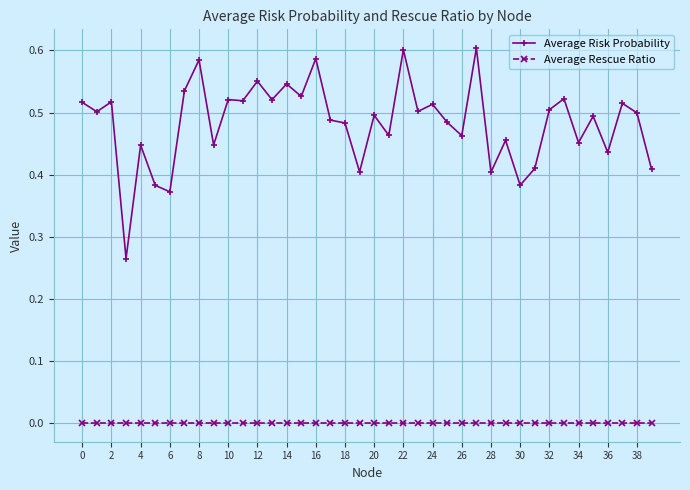

At how many categories does at least one series exceed 0?

40